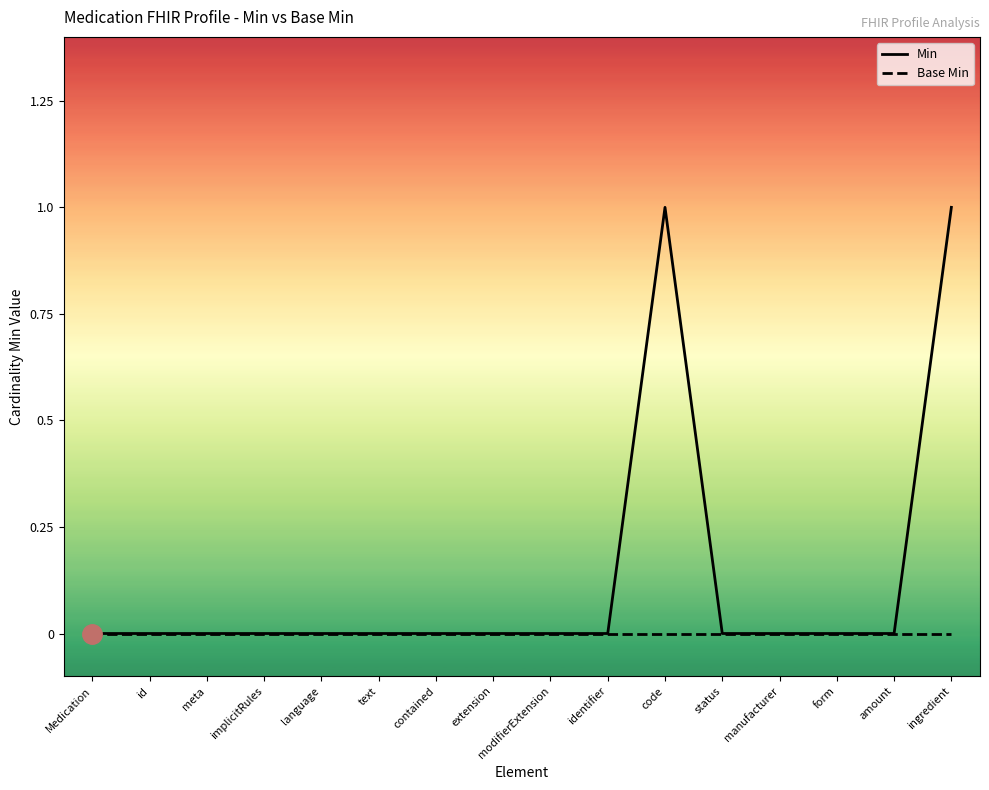

True or false: Min and Base Min cross at least once.

False